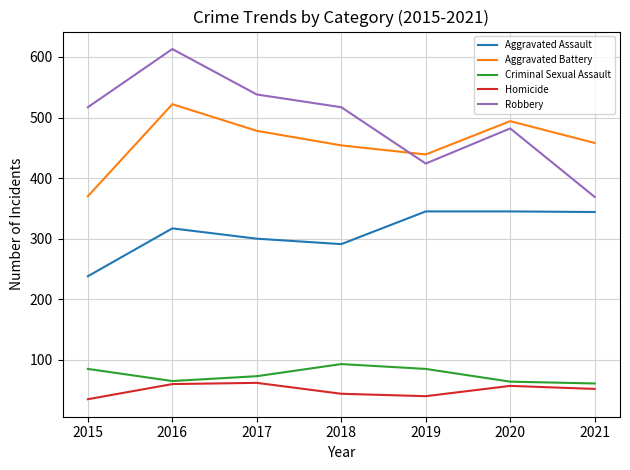

What is the approximate value of Criminal Sexual Assault at 2015?

85